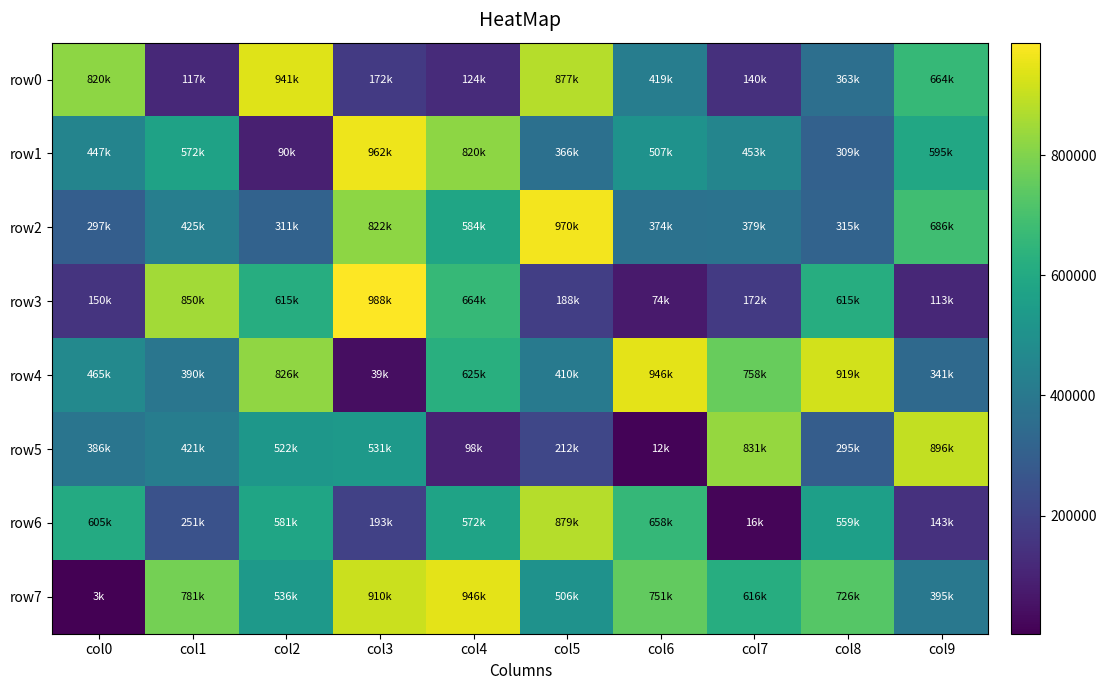

What is the smallest value displayed?

3189